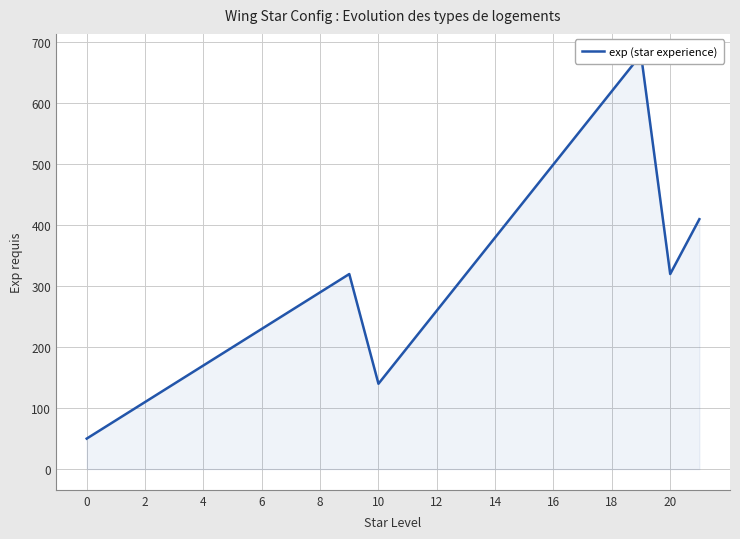

True or false: the data has more than 1 interior local peaks.

True